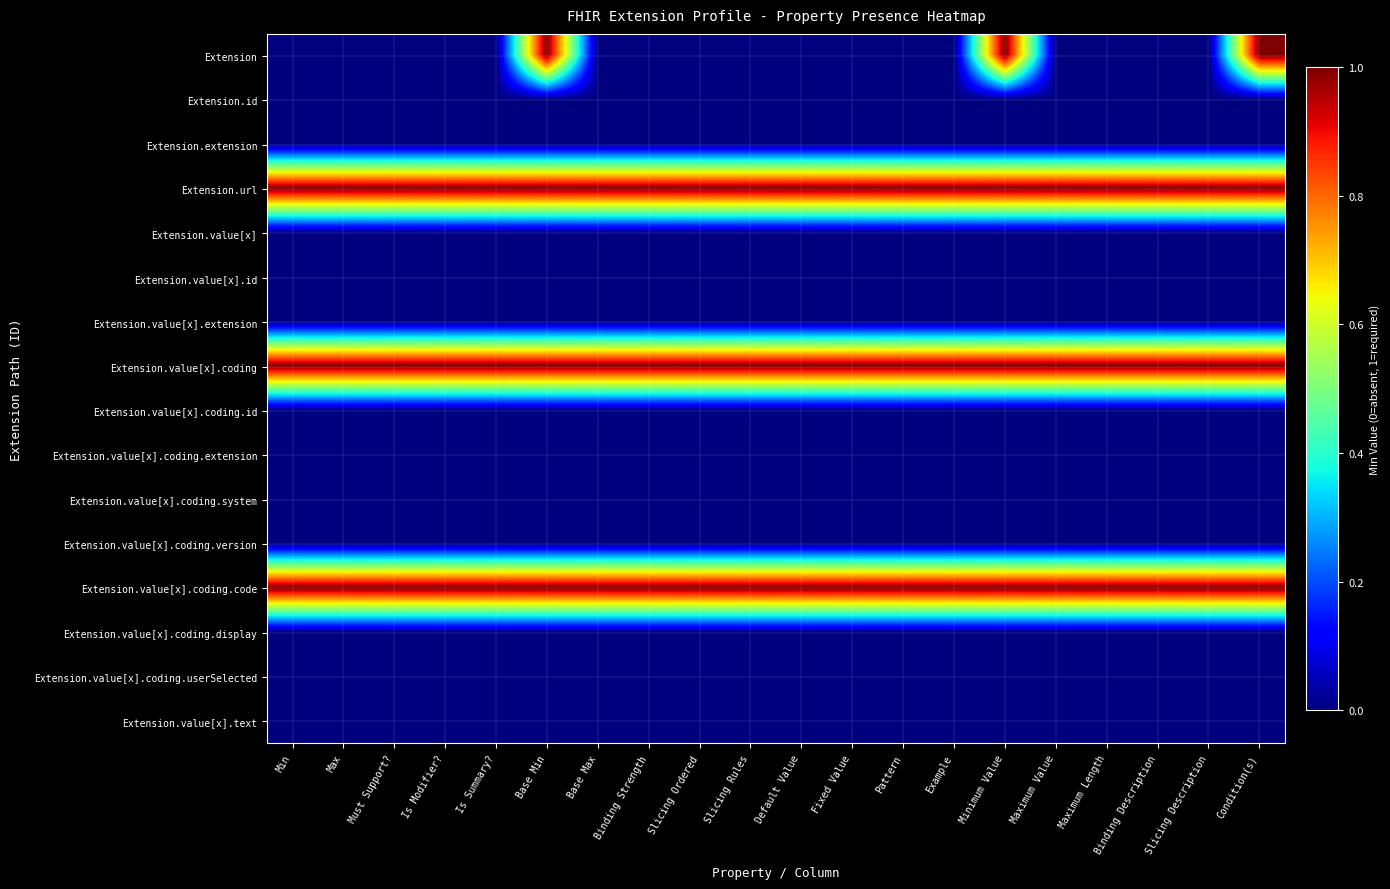

Reading left to right, extract all data points from this chart.

Extension: Min=0	Max=0	Must Support?=0	Is Modifier?=0	Is Summary?=0	Base Min=1	Base Max=0	Binding Strength=0	Slicing Ordered=0	Slicing Rules=0	Default Value=0	Fixed Value=0	Pattern=0	Example=0	Minimum Value=1	Maximum Value=0	Maximum Length=0	Binding Description=0	Slicing Description=0	Condition(s)=1
Extension.id: Min=0	Max=0	Must Support?=0	Is Modifier?=0	Is Summary?=0	Base Min=0	Base Max=0	Binding Strength=0	Slicing Ordered=0	Slicing Rules=0	Default Value=0	Fixed Value=0	Pattern=0	Example=0	Minimum Value=0	Maximum Value=0	Maximum Length=0	Binding Description=0	Slicing Description=0	Condition(s)=0
Extension.extension: Min=0	Max=0	Must Support?=0	Is Modifier?=0	Is Summary?=0	Base Min=0	Base Max=0	Binding Strength=0	Slicing Ordered=0	Slicing Rules=0	Default Value=0	Fixed Value=0	Pattern=0	Example=0	Minimum Value=0	Maximum Value=0	Maximum Length=0	Binding Description=0	Slicing Description=0	Condition(s)=0
Extension.url: Min=1	Max=1	Must Support?=1	Is Modifier?=1	Is Summary?=1	Base Min=1	Base Max=1	Binding Strength=1	Slicing Ordered=1	Slicing Rules=1	Default Value=1	Fixed Value=1	Pattern=1	Example=1	Minimum Value=1	Maximum Value=1	Maximum Length=1	Binding Description=1	Slicing Description=1	Condition(s)=1
Extension.value[x]: Min=0	Max=0	Must Support?=0	Is Modifier?=0	Is Summary?=0	Base Min=0	Base Max=0	Binding Strength=0	Slicing Ordered=0	Slicing Rules=0	Default Value=0	Fixed Value=0	Pattern=0	Example=0	Minimum Value=0	Maximum Value=0	Maximum Length=0	Binding Description=0	Slicing Description=0	Condition(s)=0
Extension.value[x].id: Min=0	Max=0	Must Support?=0	Is Modifier?=0	Is Summary?=0	Base Min=0	Base Max=0	Binding Strength=0	Slicing Ordered=0	Slicing Rules=0	Default Value=0	Fixed Value=0	Pattern=0	Example=0	Minimum Value=0	Maximum Value=0	Maximum Length=0	Binding Description=0	Slicing Description=0	Condition(s)=0
Extension.value[x].extension: Min=0	Max=0	Must Support?=0	Is Modifier?=0	Is Summary?=0	Base Min=0	Base Max=0	Binding Strength=0	Slicing Ordered=0	Slicing Rules=0	Default Value=0	Fixed Value=0	Pattern=0	Example=0	Minimum Value=0	Maximum Value=0	Maximum Length=0	Binding Description=0	Slicing Description=0	Condition(s)=0
Extension.value[x].coding: Min=1	Max=1	Must Support?=1	Is Modifier?=1	Is Summary?=1	Base Min=1	Base Max=1	Binding Strength=1	Slicing Ordered=1	Slicing Rules=1	Default Value=1	Fixed Value=1	Pattern=1	Example=1	Minimum Value=1	Maximum Value=1	Maximum Length=1	Binding Description=1	Slicing Description=1	Condition(s)=1
Extension.value[x].coding.id: Min=0	Max=0	Must Support?=0	Is Modifier?=0	Is Summary?=0	Base Min=0	Base Max=0	Binding Strength=0	Slicing Ordered=0	Slicing Rules=0	Default Value=0	Fixed Value=0	Pattern=0	Example=0	Minimum Value=0	Maximum Value=0	Maximum Length=0	Binding Description=0	Slicing Description=0	Condition(s)=0
Extension.value[x].coding.extension: Min=0	Max=0	Must Support?=0	Is Modifier?=0	Is Summary?=0	Base Min=0	Base Max=0	Binding Strength=0	Slicing Ordered=0	Slicing Rules=0	Default Value=0	Fixed Value=0	Pattern=0	Example=0	Minimum Value=0	Maximum Value=0	Maximum Length=0	Binding Description=0	Slicing Description=0	Condition(s)=0
Extension.value[x].coding.system: Min=0	Max=0	Must Support?=0	Is Modifier?=0	Is Summary?=0	Base Min=0	Base Max=0	Binding Strength=0	Slicing Ordered=0	Slicing Rules=0	Default Value=0	Fixed Value=0	Pattern=0	Example=0	Minimum Value=0	Maximum Value=0	Maximum Length=0	Binding Description=0	Slicing Description=0	Condition(s)=0
Extension.value[x].coding.version: Min=0	Max=0	Must Support?=0	Is Modifier?=0	Is Summary?=0	Base Min=0	Base Max=0	Binding Strength=0	Slicing Ordered=0	Slicing Rules=0	Default Value=0	Fixed Value=0	Pattern=0	Example=0	Minimum Value=0	Maximum Value=0	Maximum Length=0	Binding Description=0	Slicing Description=0	Condition(s)=0
Extension.value[x].coding.code: Min=1	Max=1	Must Support?=1	Is Modifier?=1	Is Summary?=1	Base Min=1	Base Max=1	Binding Strength=1	Slicing Ordered=1	Slicing Rules=1	Default Value=1	Fixed Value=1	Pattern=1	Example=1	Minimum Value=1	Maximum Value=1	Maximum Length=1	Binding Description=1	Slicing Description=1	Condition(s)=1
Extension.value[x].coding.display: Min=0	Max=0	Must Support?=0	Is Modifier?=0	Is Summary?=0	Base Min=0	Base Max=0	Binding Strength=0	Slicing Ordered=0	Slicing Rules=0	Default Value=0	Fixed Value=0	Pattern=0	Example=0	Minimum Value=0	Maximum Value=0	Maximum Length=0	Binding Description=0	Slicing Description=0	Condition(s)=0
Extension.value[x].coding.userSelected: Min=0	Max=0	Must Support?=0	Is Modifier?=0	Is Summary?=0	Base Min=0	Base Max=0	Binding Strength=0	Slicing Ordered=0	Slicing Rules=0	Default Value=0	Fixed Value=0	Pattern=0	Example=0	Minimum Value=0	Maximum Value=0	Maximum Length=0	Binding Description=0	Slicing Description=0	Condition(s)=0
Extension.value[x].text: Min=0	Max=0	Must Support?=0	Is Modifier?=0	Is Summary?=0	Base Min=0	Base Max=0	Binding Strength=0	Slicing Ordered=0	Slicing Rules=0	Default Value=0	Fixed Value=0	Pattern=0	Example=0	Minimum Value=0	Maximum Value=0	Maximum Length=0	Binding Description=0	Slicing Description=0	Condition(s)=0